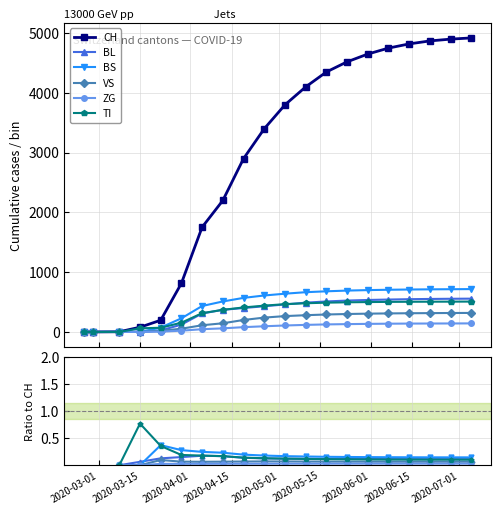

At which category does the chart reach its minimum across all series?

2020-03-01